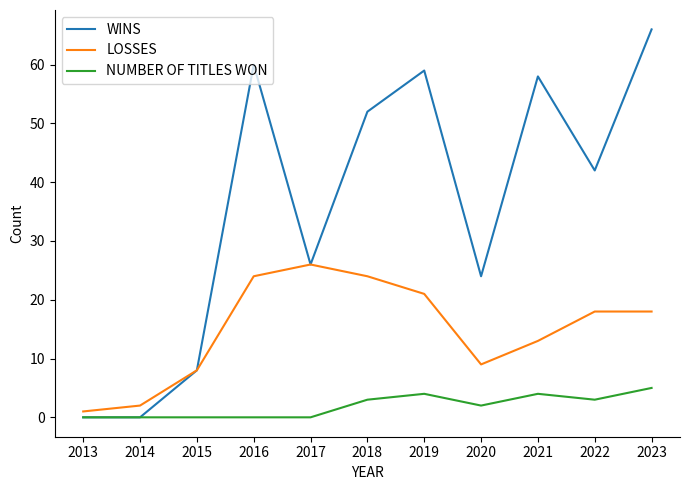

In WINS, how many points are higher than both neighbors (excluding endpoints)?

3